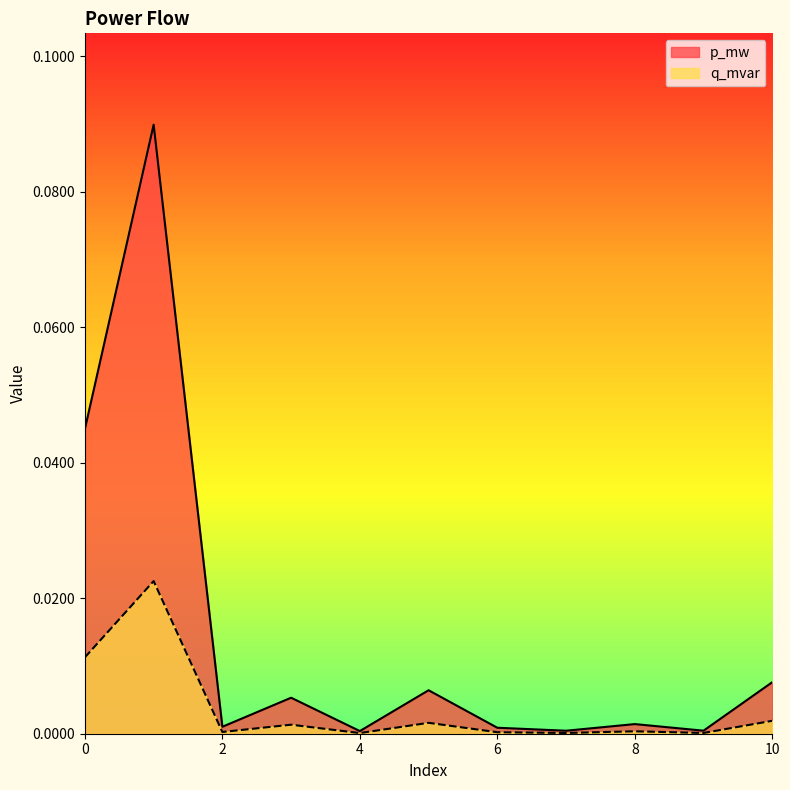

Reading right to left, what are all the values shown in this chart?

p_mw: 0.0	0.0	0.0	0.0	0.0	0.0	0.0	0.0	0.0	0.1	0.0
q_mvar: 0.0	0.0	0.0	0.0	0.0	0.0	0.0	0.0	0.0	0.0	0.0